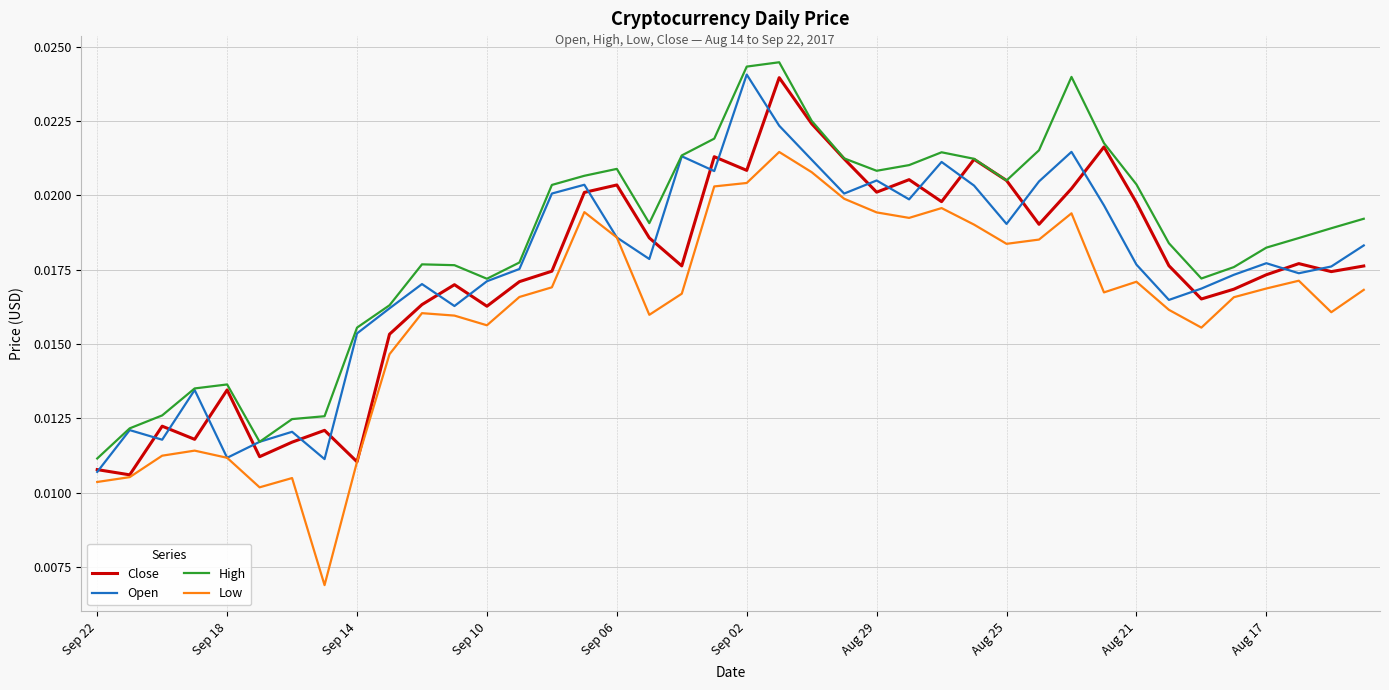

Which series has the largest range (max minus min)?

Low